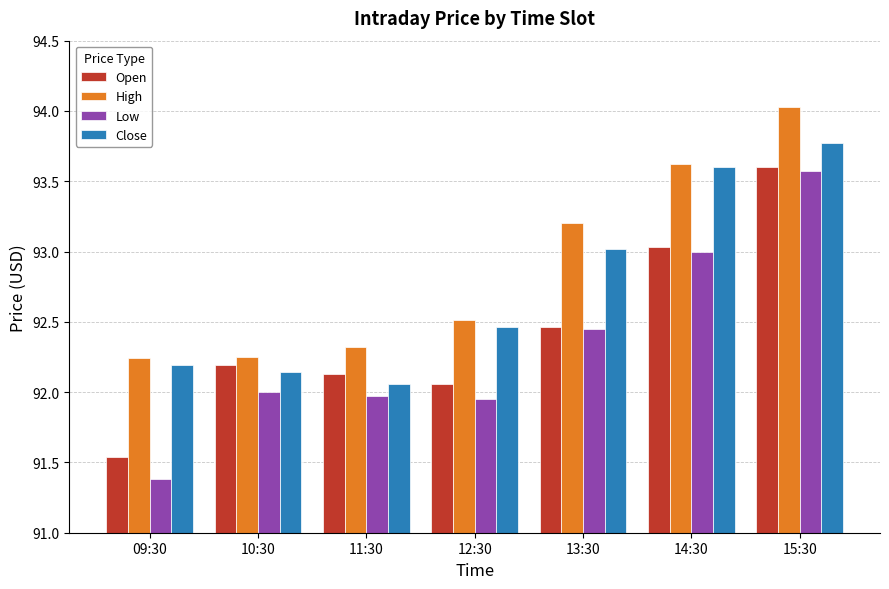

Count the number of data series in this chart.

4